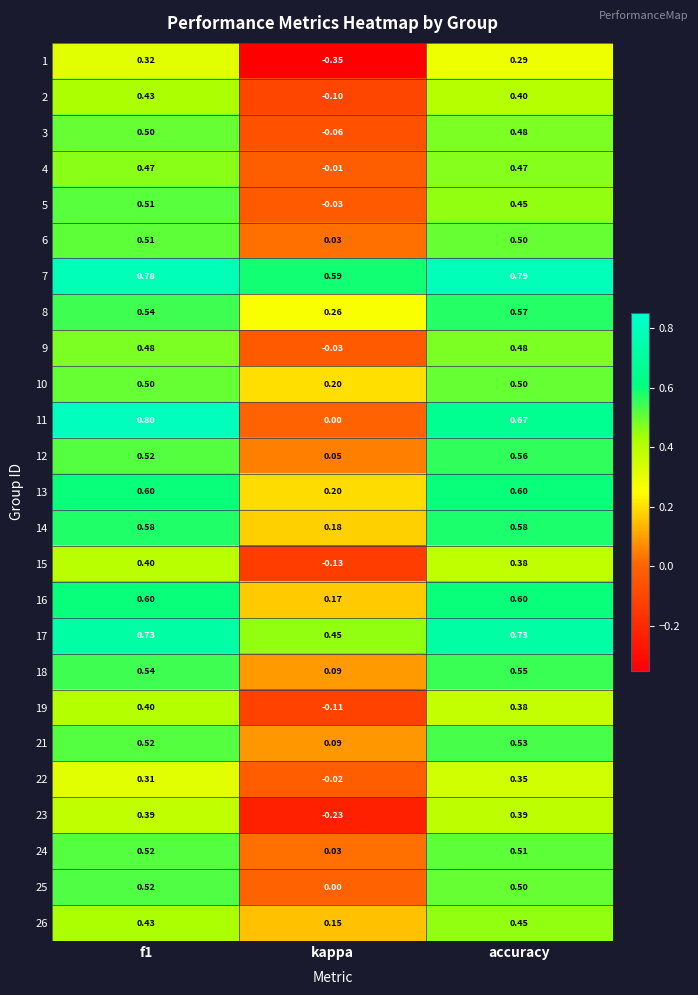

At which label is 10 closest to 0?

kappa